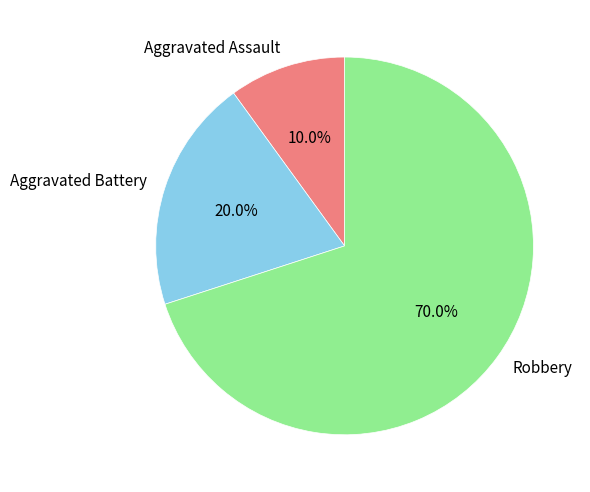

Rank the categories by value from lowest to highest.

Aggravated Assault, Aggravated Battery, Robbery